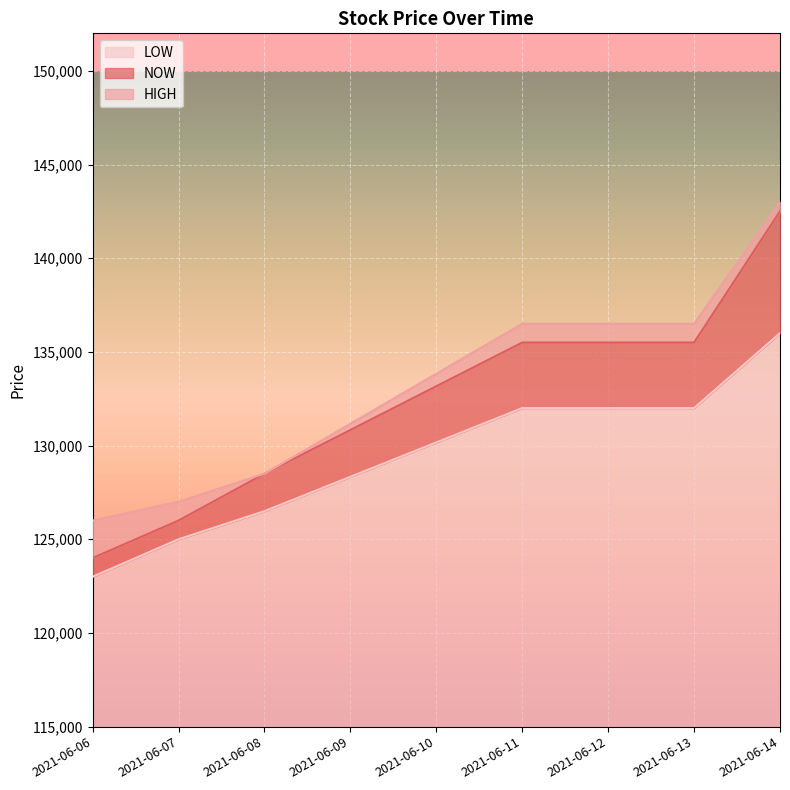

What are all the series names shown in the legend?

LOW, NOW, HIGH